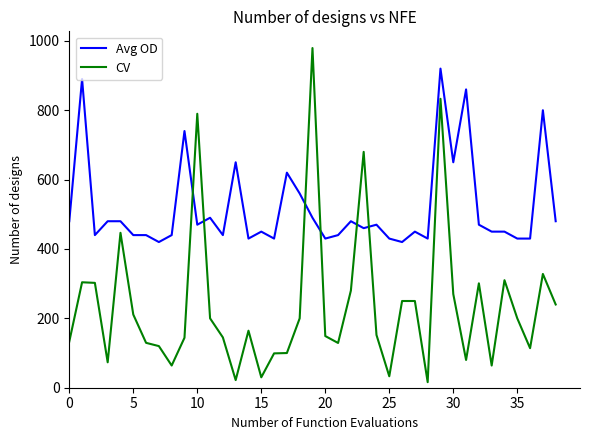

Rank the series by their average value, from highest to lowest.

Avg OD, CV